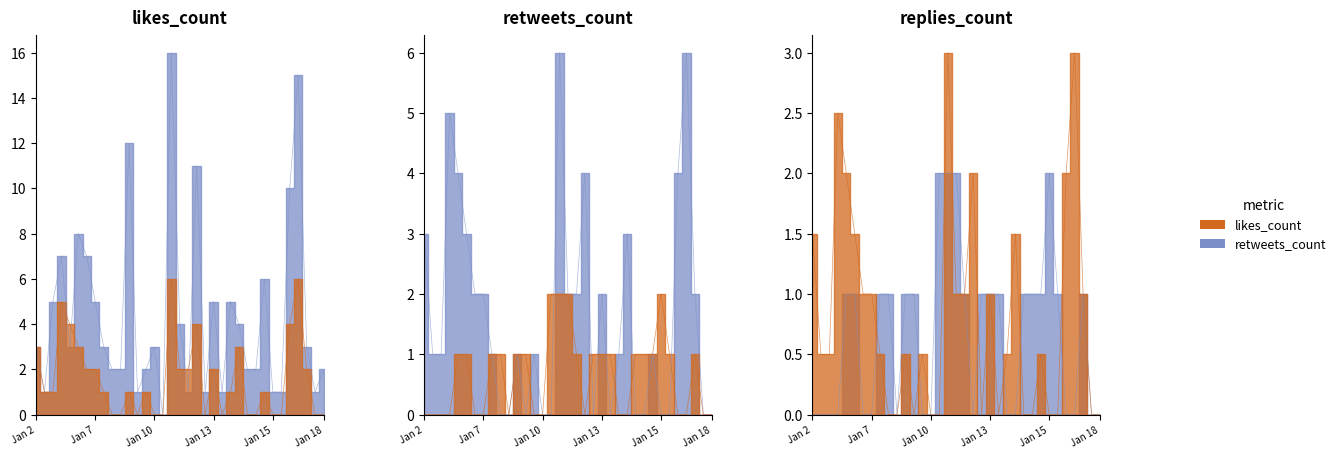

True or false: replies_count has a value of 1 at 20.

True